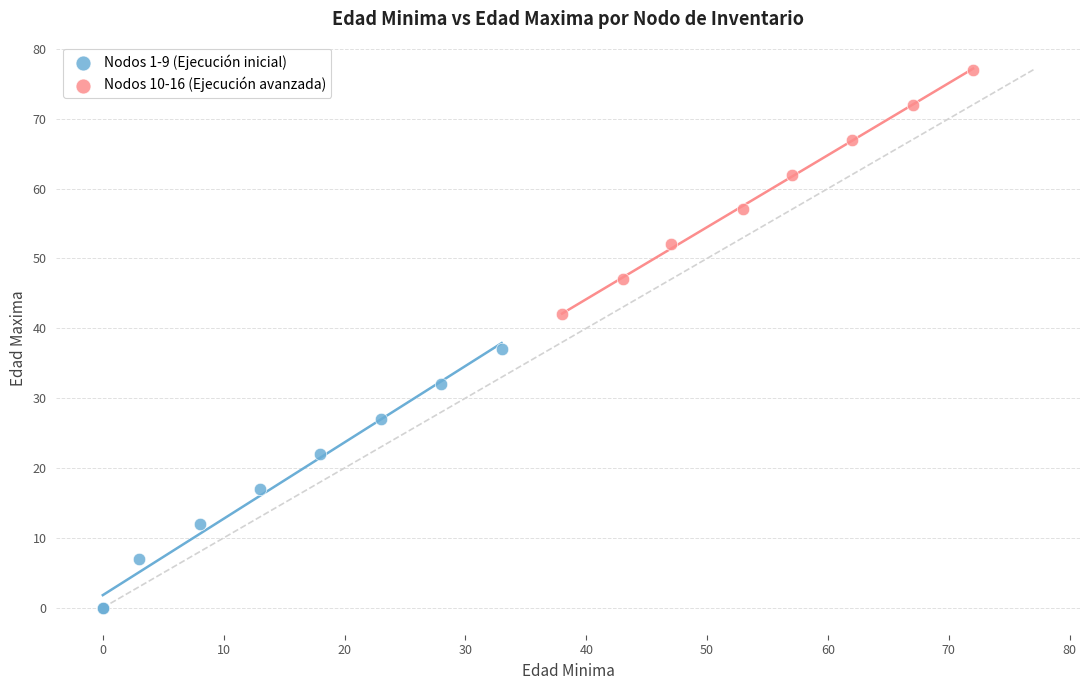

Which series contains the lowest Y value?

Nodos 1-9 (Ejecución inicial)